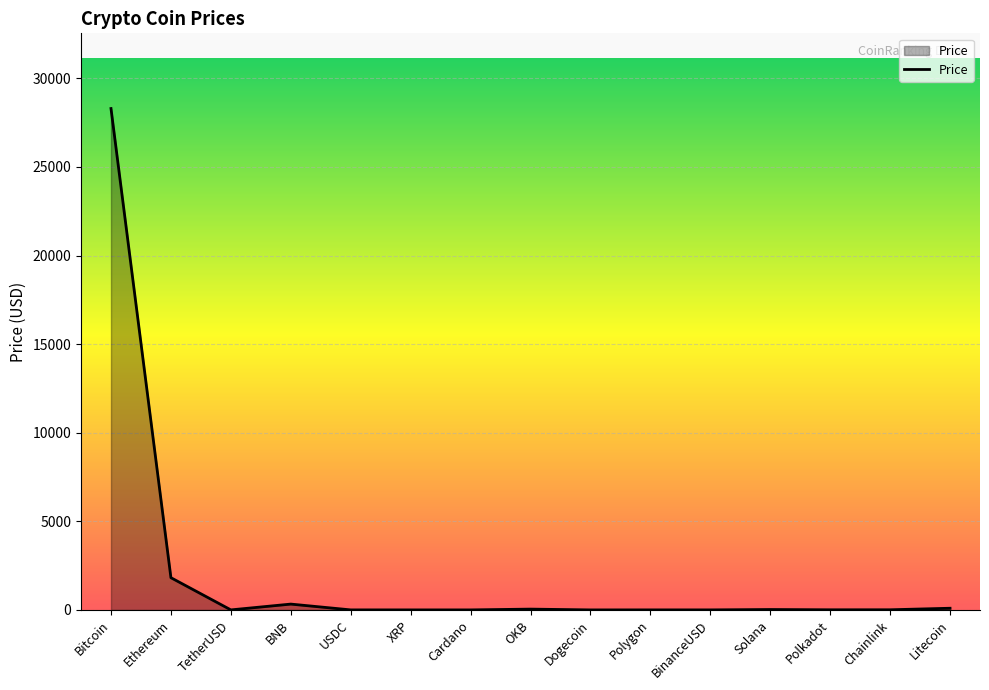

What is the greatest value displayed?

28293.7